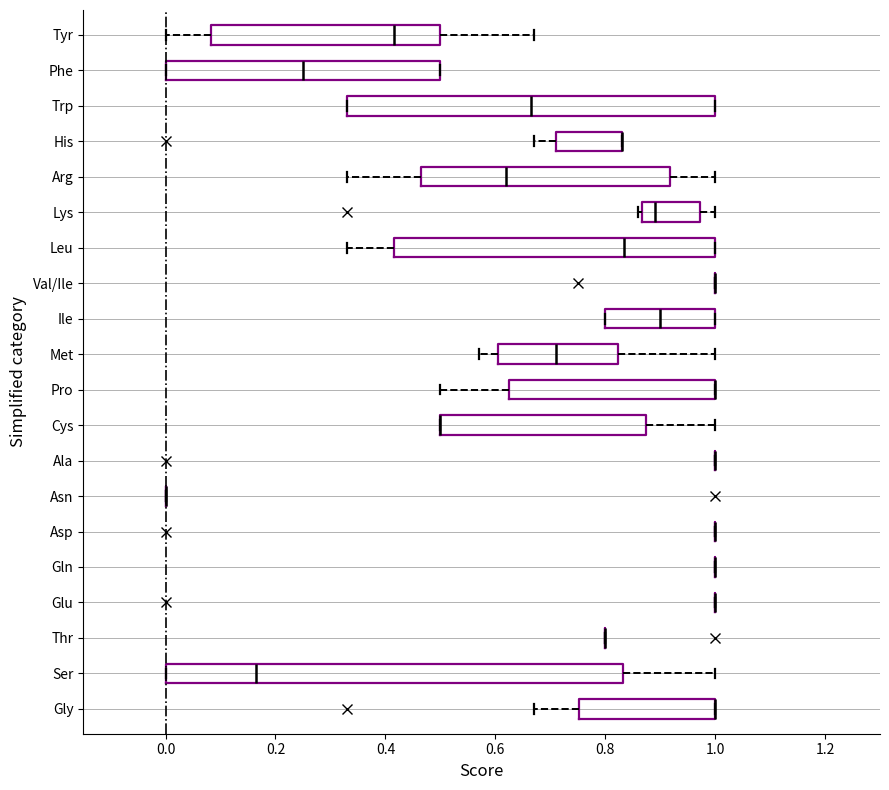

Reading bottom to top, transcribe this box plot: for each box, give where its median line is, the range the box spans, and where its two whiskers end, as read against the x-axis. The values are not printed on the chart, so give them approximately, as read against the axis.

Gly: median 1.00 (drawn on the box's right edge), box 0.76 to 1.00, whiskers 0.68 to 1.00
Ser: median 0.16, box 0.00 to 0.84, whiskers 0.00 to 1.00
Thr: box collapsed to a line at 0.80, whiskers 0.80 to 0.80
Glu: box collapsed to a line at 1.00, whiskers 1.00 to 1.00
Gln: box collapsed to a line at 1.00, whiskers 1.00 to 1.00
Asp: box collapsed to a line at 1.00, whiskers 1.00 to 1.00
Asn: box collapsed to a line at 0.00, whiskers 0.00 to 0.00
Ala: box collapsed to a line at 1.00, whiskers 1.00 to 1.00
Cys: median 0.50 (drawn on the box's left edge), box 0.50 to 0.88, whiskers 0.50 to 1.00
Pro: median 1.00 (drawn on the box's right edge), box 0.62 to 1.00, whiskers 0.50 to 1.00
Met: median 0.72, box 0.60 to 0.82, whiskers 0.58 to 1.00
Ile: median 0.90, box 0.80 to 1.00, whiskers 0.80 to 1.00
Val/Ile: box collapsed to a line at 1.00, whiskers 1.00 to 1.00
Leu: median 0.84, box 0.42 to 1.00, whiskers 0.34 to 1.00
Lys: median 0.90, box 0.86 to 0.98, whiskers 0.86 (just left of the box's left edge) to 1.00
Arg: median 0.62, box 0.46 to 0.92, whiskers 0.34 to 1.00
His: median 0.84 (drawn on the box's right edge), box 0.72 to 0.84, whiskers 0.68 to 0.84
Trp: median 0.66, box 0.34 to 1.00, whiskers 0.34 to 1.00
Phe: median 0.26, box 0.00 to 0.50, whiskers 0.00 to 0.50
Tyr: median 0.42, box 0.08 to 0.50, whiskers 0.00 to 0.68